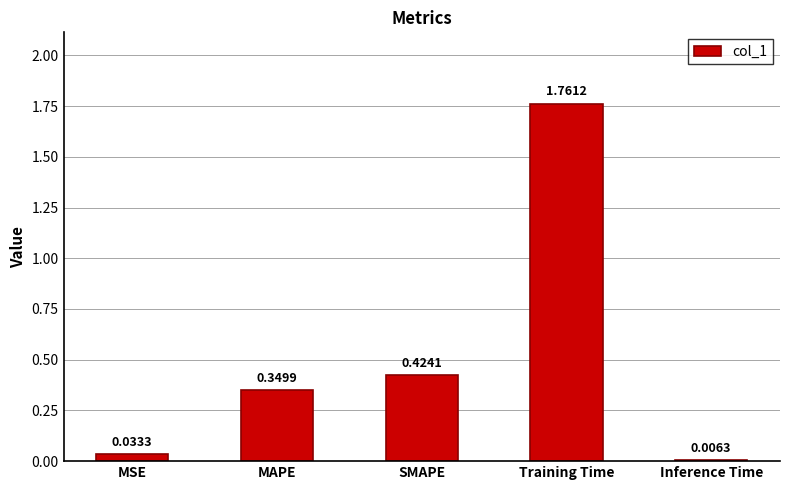

Which category has the highest value across all series?

Training Time